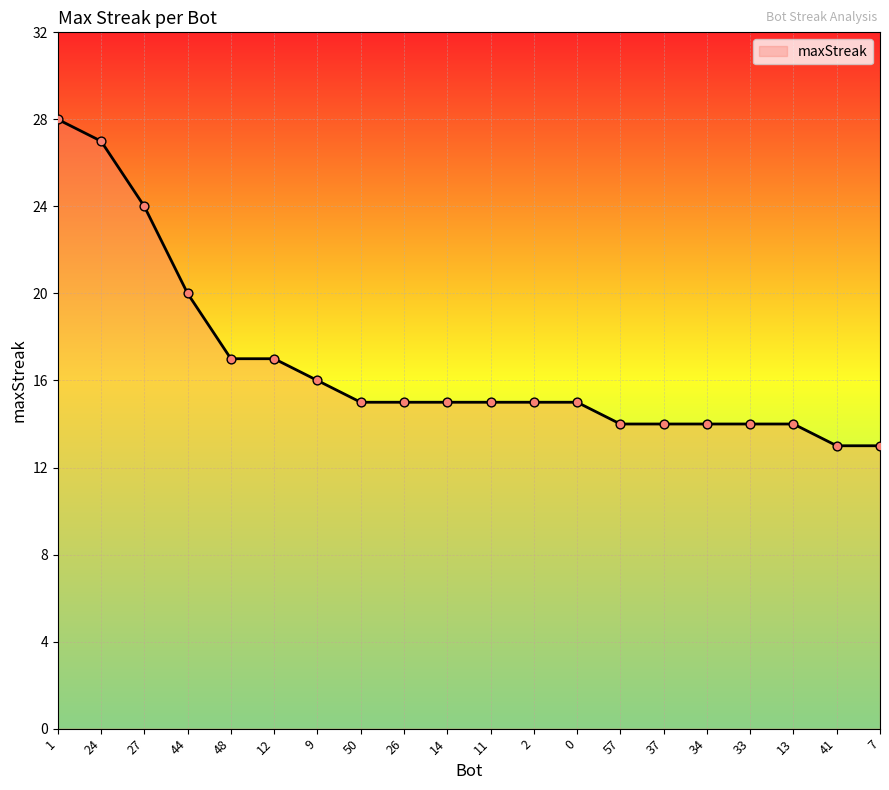

What is the change in value from 9 to 37?

-2